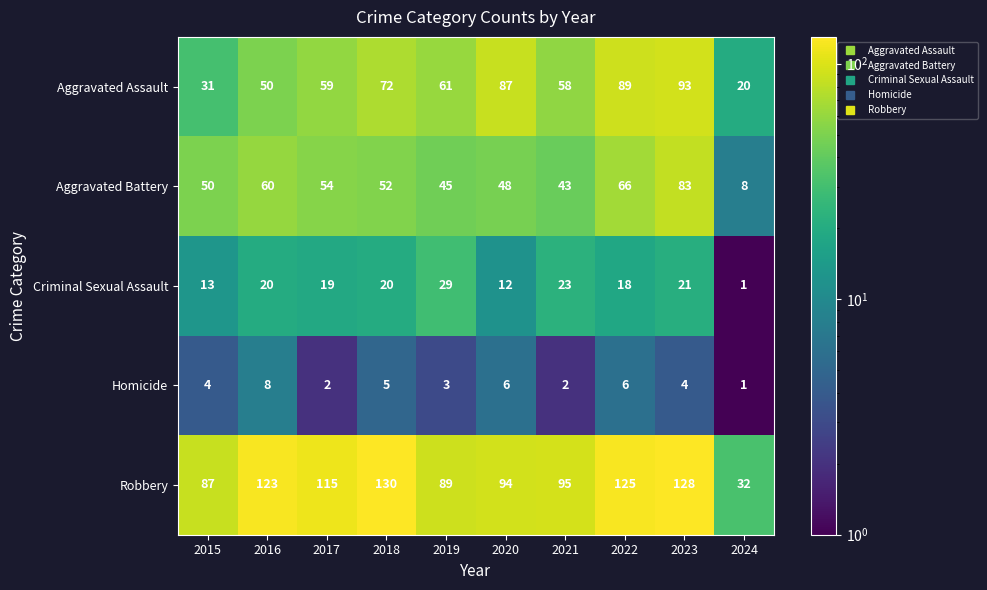

Which category has the lowest value across all series?

2024